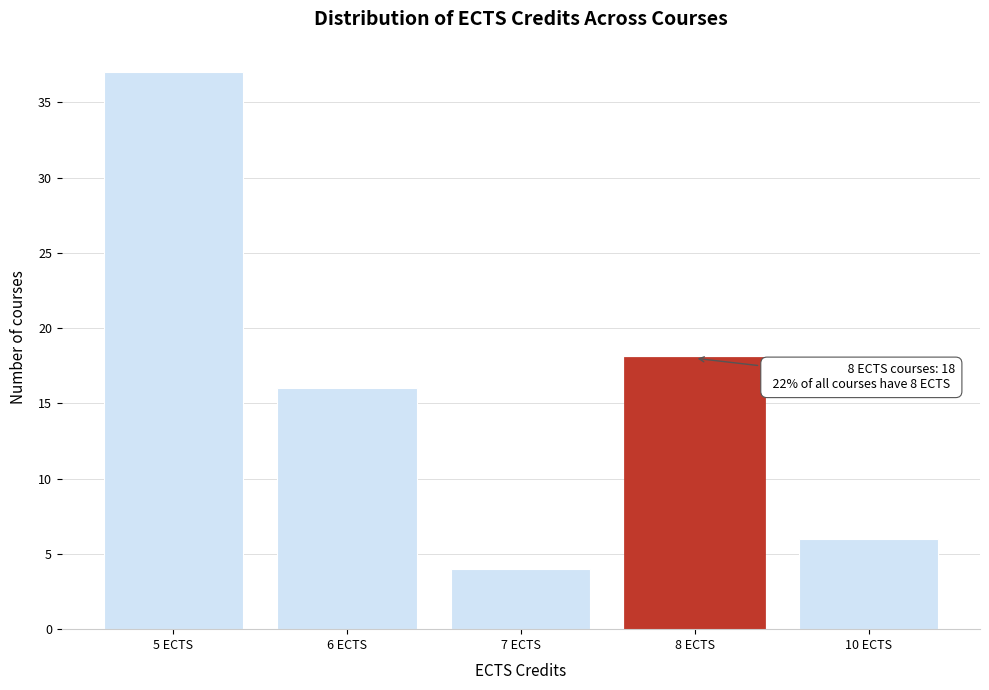

Reading left to right, what are all the values shown in this chart?

37	16	4	18	6